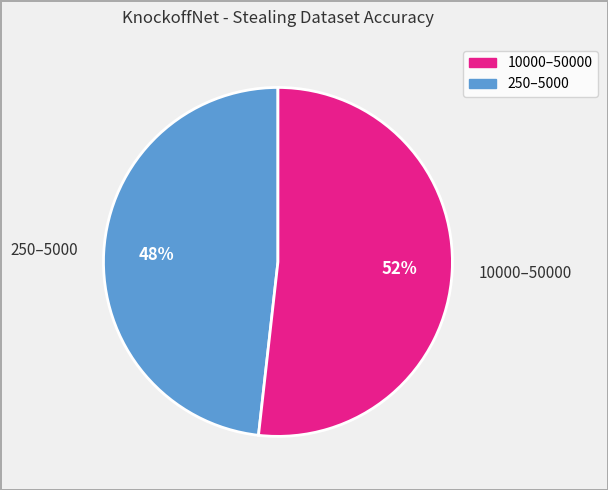

What percentage is the 250–5000 slice, to the nearest percent?

48%